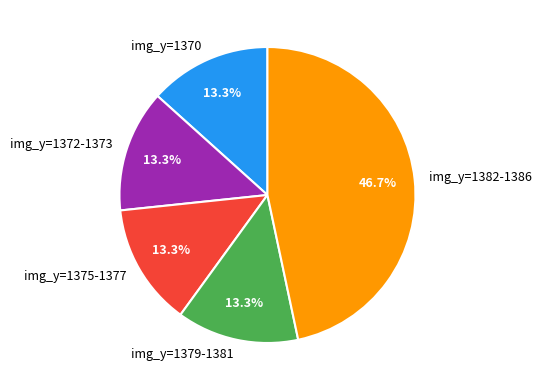

Which slice is the largest?

img_y=1382-1386